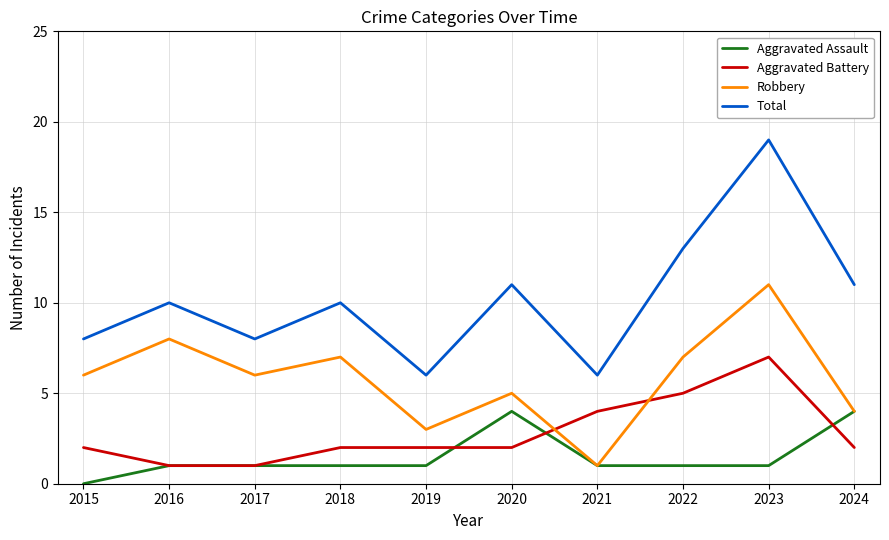

Reading left to right, transcribe all the data shown in this chart.

Aggravated Assault: 2015=0	2016=1	2017=1	2018=1	2019=1	2020=4	2021=1	2022=1	2023=1	2024=4
Aggravated Battery: 2015=2	2016=1	2017=1	2018=2	2019=2	2020=2	2021=4	2022=5	2023=7	2024=2
Robbery: 2015=6	2016=8	2017=6	2018=7	2019=3	2020=5	2021=1	2022=7	2023=11	2024=4
Total: 2015=8	2016=10	2017=8	2018=10	2019=6	2020=11	2021=6	2022=13	2023=19	2024=11